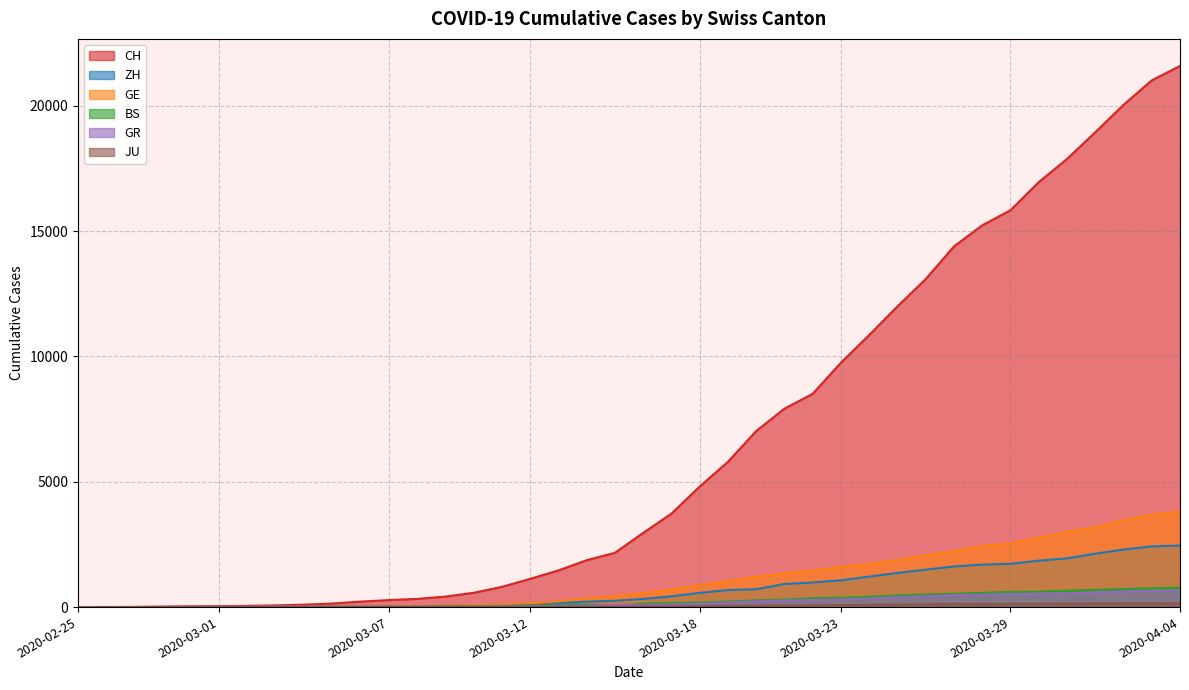

Between 2020-04-04 and 2020-03-20, which is larger?

2020-04-04